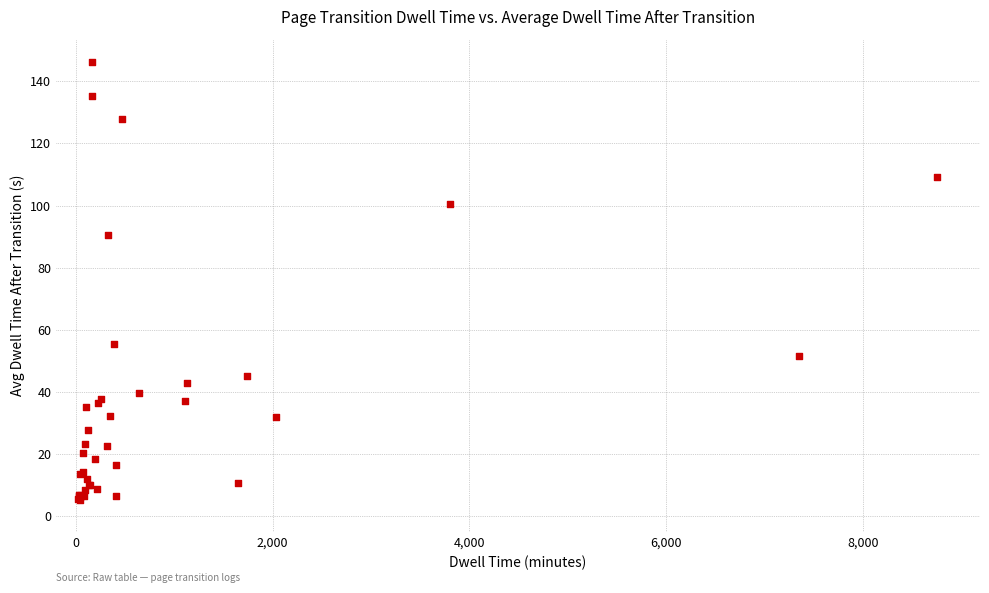

What Y value in the scatter plot is closest to 75?

90.6